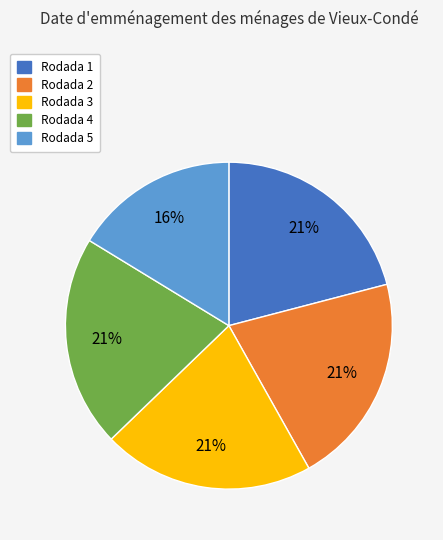

What is the smallest slice in the pie chart?

Rodada 5